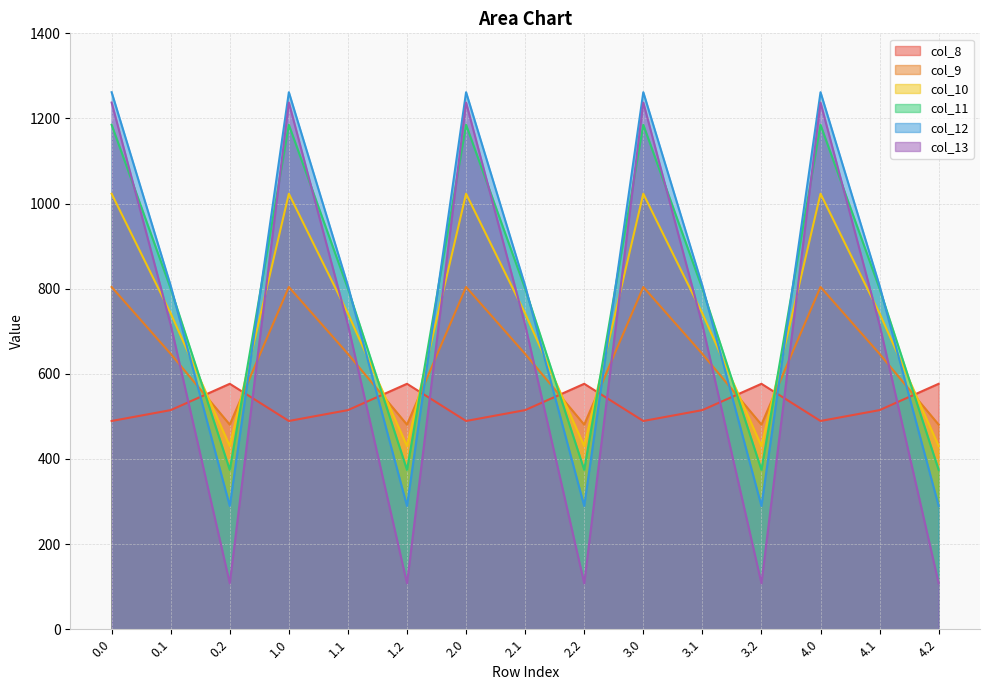

What is the difference between the highest and lowest values at 3.1?

292.0